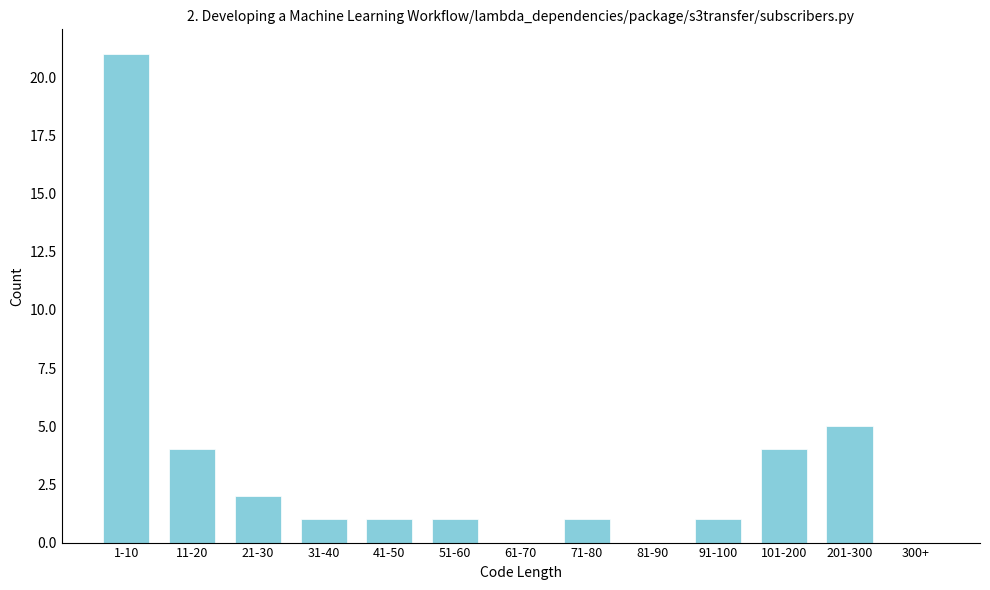

Reading left to right, extract all data points from this chart.

1-10=21	11-20=4	21-30=2	31-40=1	41-50=1	51-60=1	61-70=0	71-80=1	81-90=0	91-100=1	101-200=4	201-300=5	300+=0